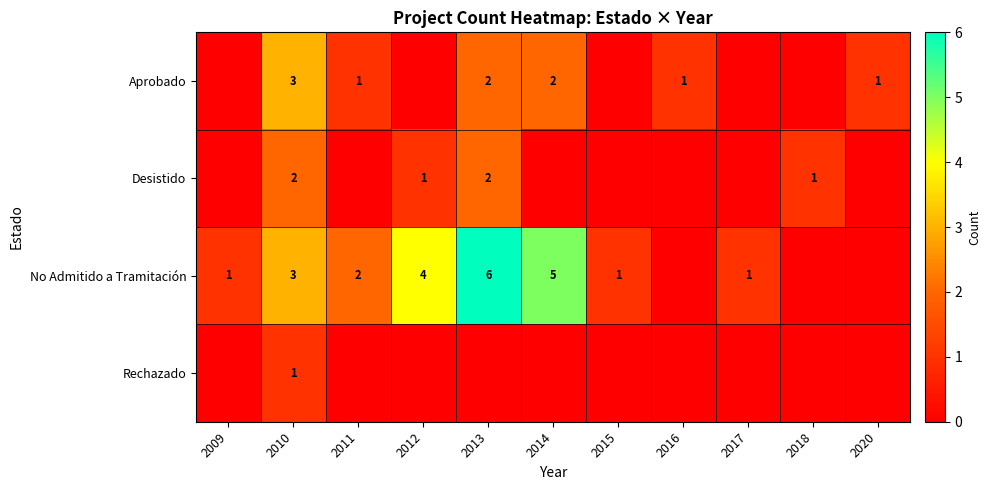

True or false: No Admitido a Tramitación has a value of 1 at 2017.

True